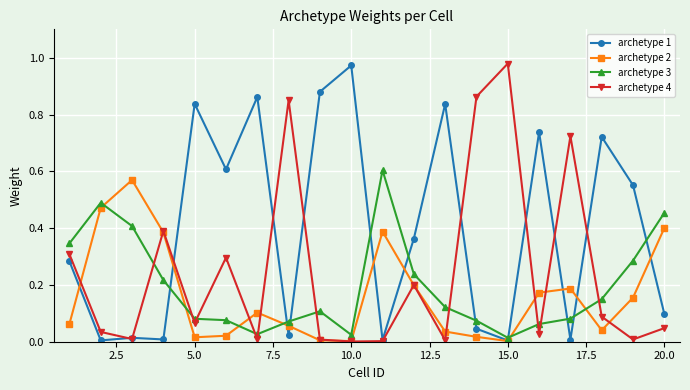

After their last crossing, which series has the higher values: archetype 4 or archetype 3?

archetype 3